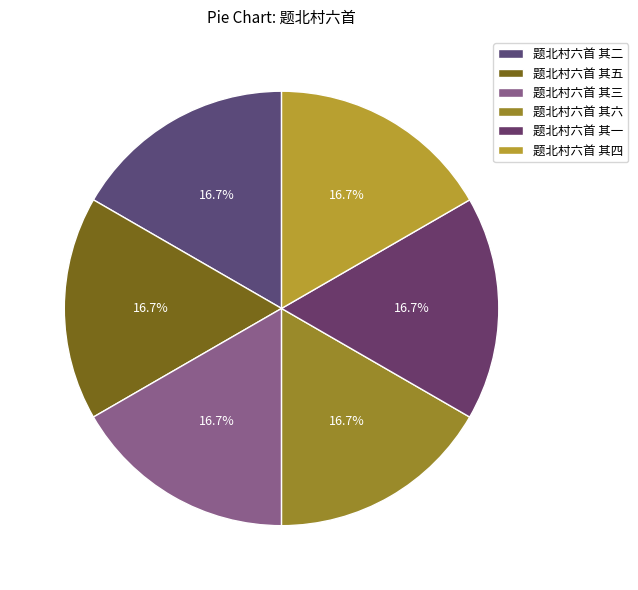

Count the number of slices in the pie.

6